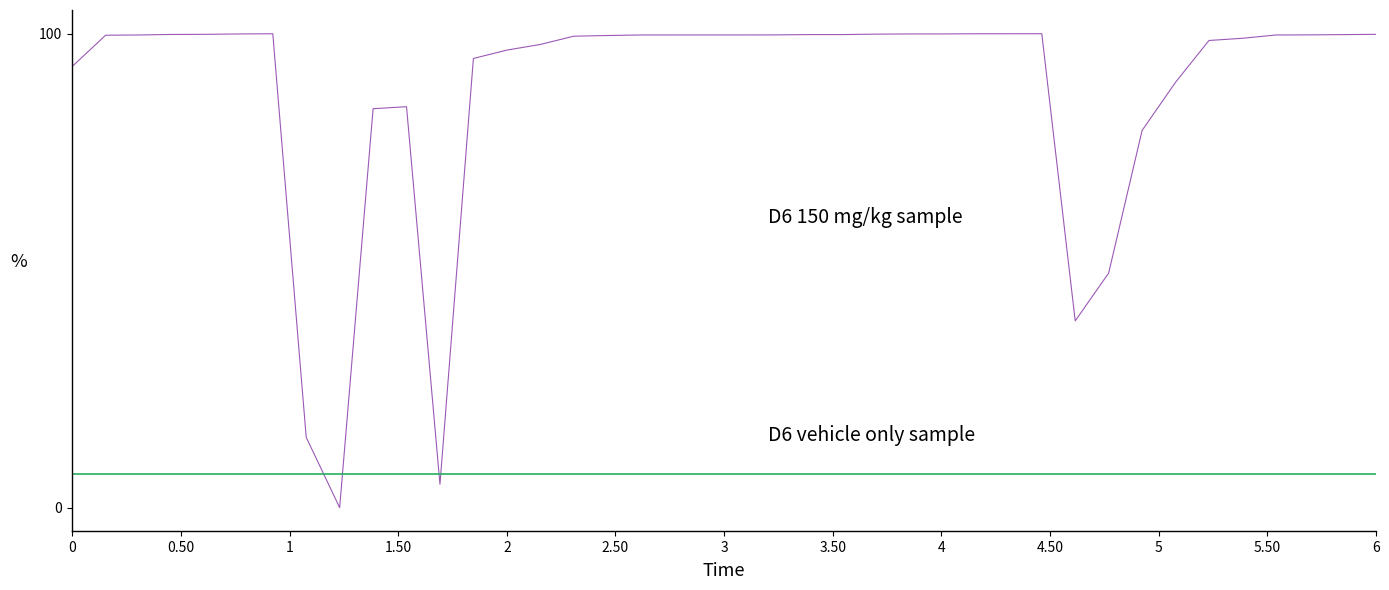

What is the maximum value shown in the chart?

100.0